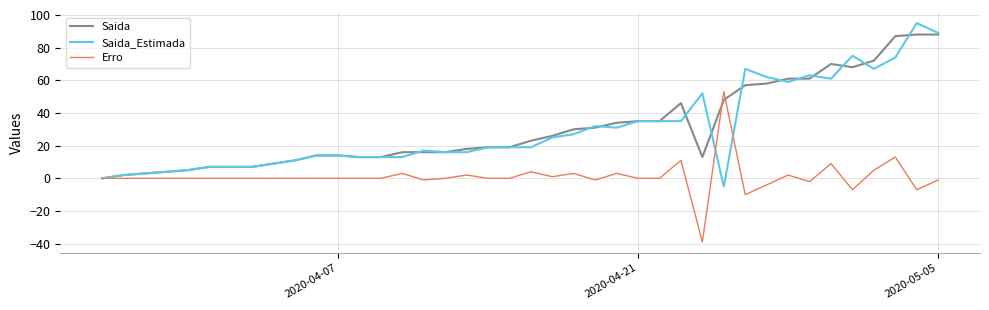

List the series in order of their peak value, highest first.

Saida_Estimada, Saida, Erro